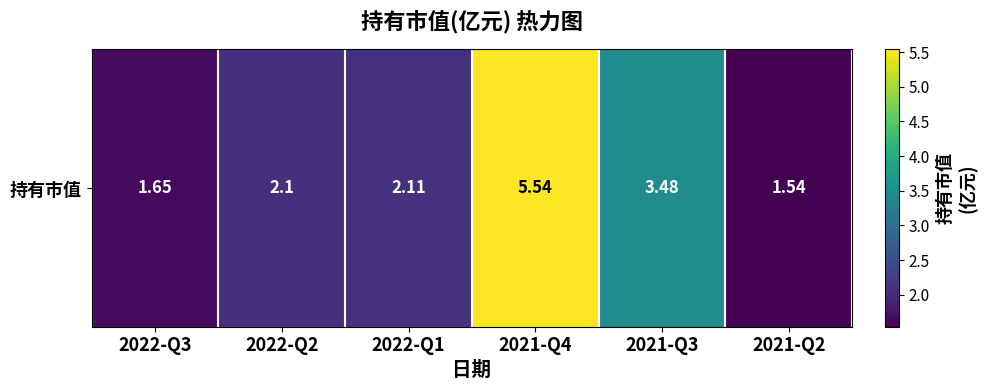

Between 2022-Q3 and 2021-Q4, which is larger?

2021-Q4